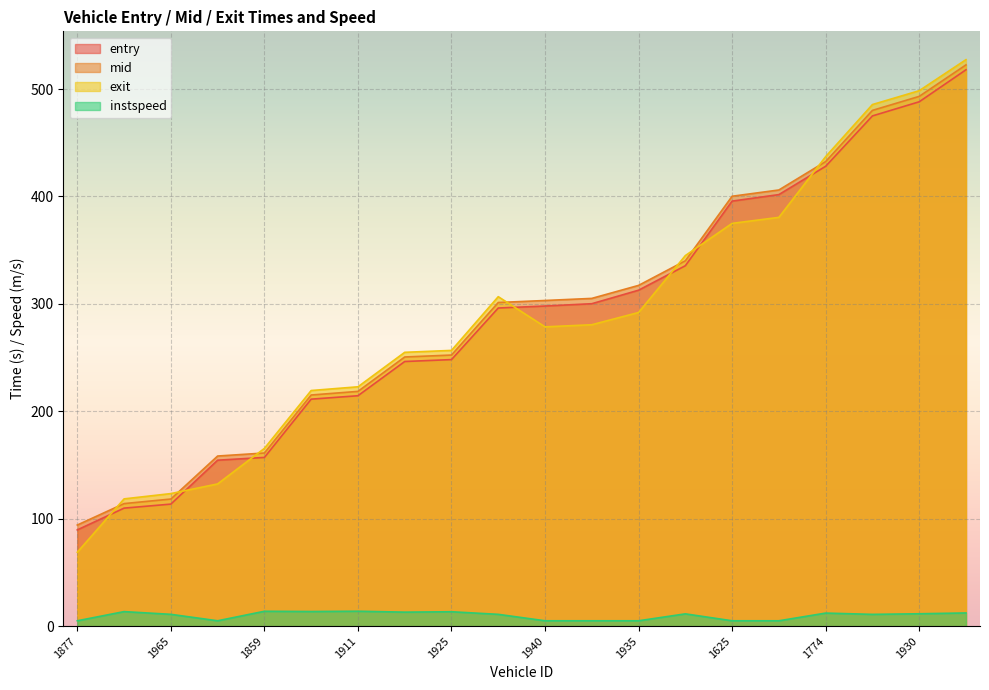

At which label is exit closest to 298?

1935